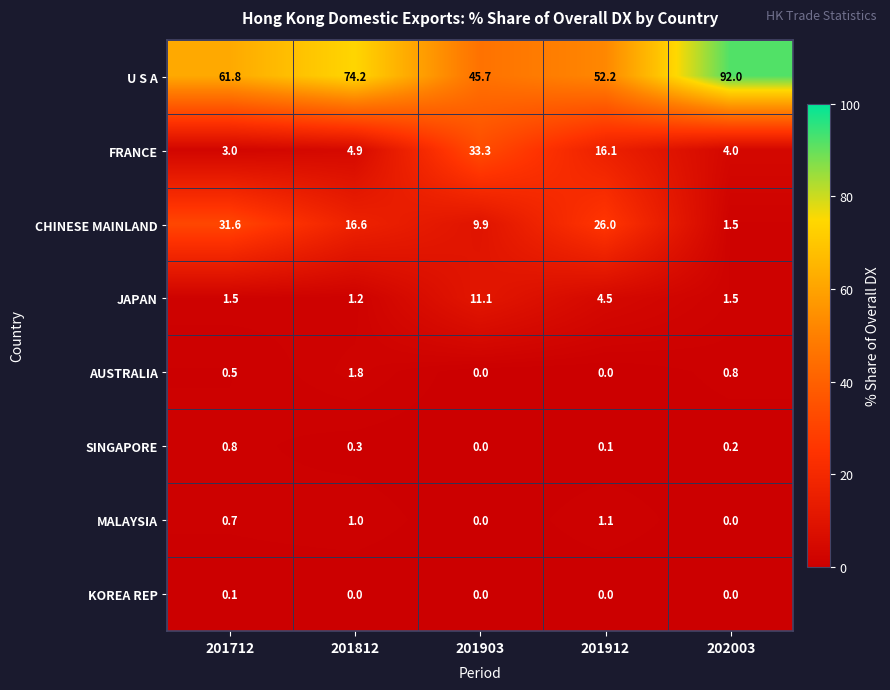

Rank the series by their maximum value, from highest to lowest.

U S A, FRANCE, CHINESE MAINLAND, JAPAN, AUSTRALIA, MALAYSIA, SINGAPORE, KOREA REP